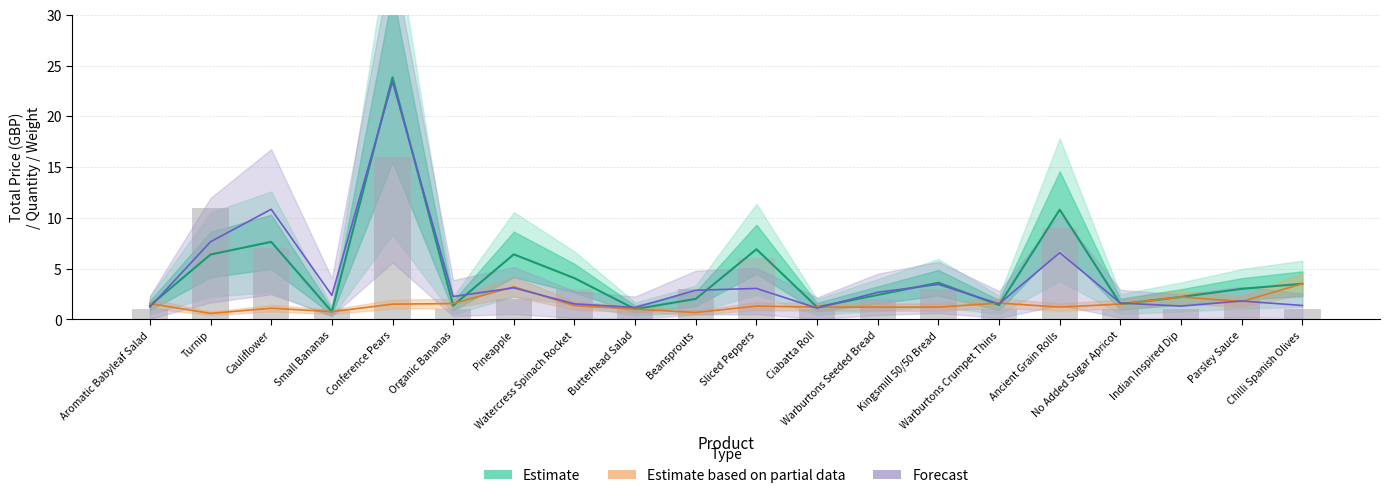

At which category is the sum across all series the highest?

Conference Pears